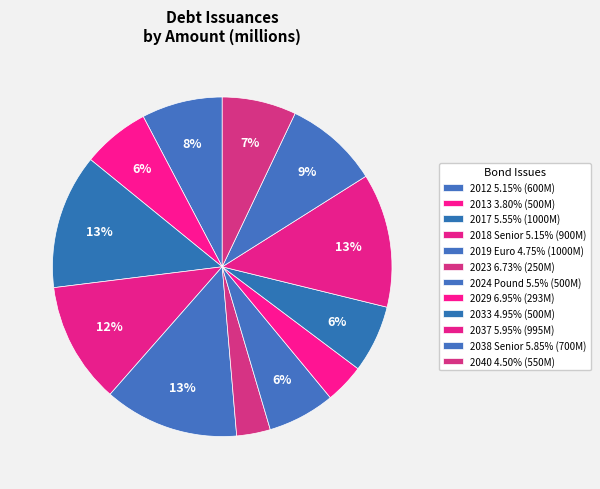

Is there any slice that represents more than half of the pie?

No